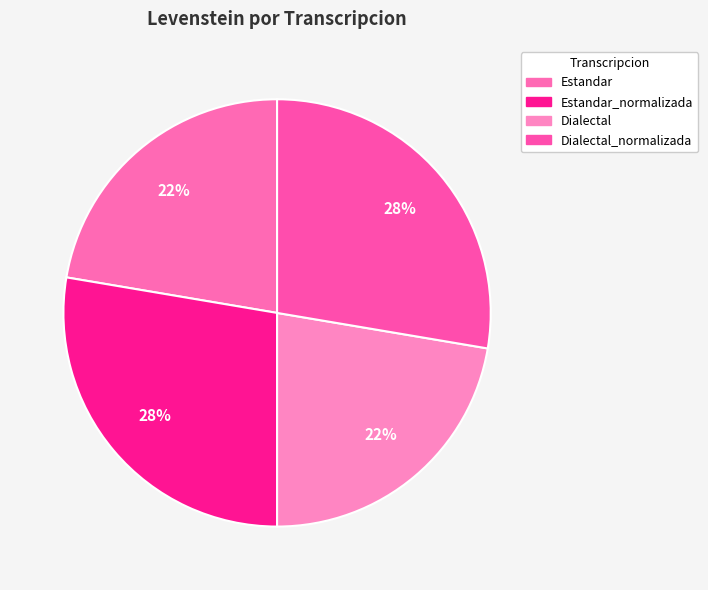

What is the smallest slice in the pie chart?

Estandar